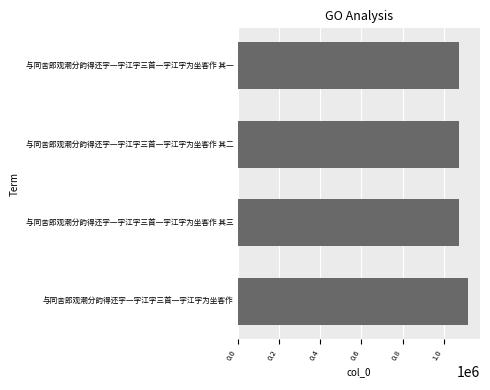

Which has a higher value, 与同舍郎观潮分韵得还字一字江字三首一字江字为坐客作 or 与同舍郎观潮分韵得还字一字江字三首一字江字为坐客作 其三?

与同舍郎观潮分韵得还字一字江字三首一字江字为坐客作